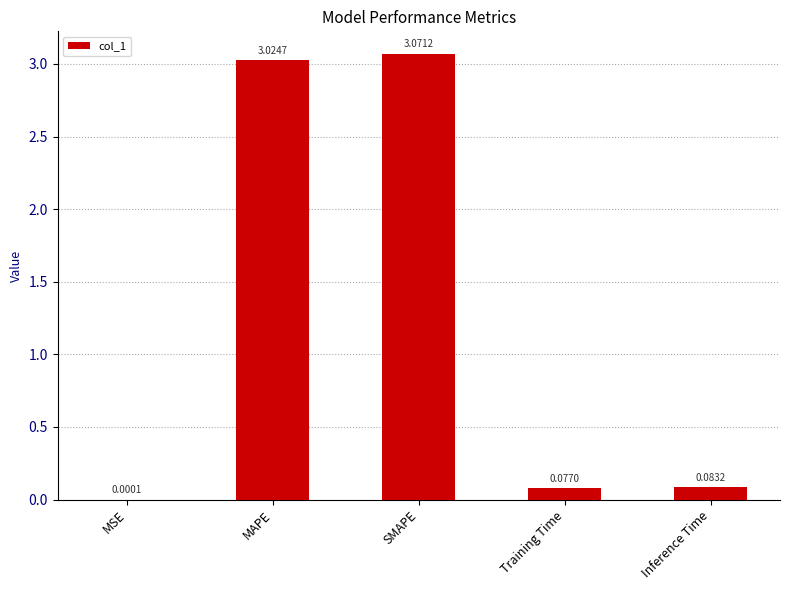

What is the sum of all values?

6.3